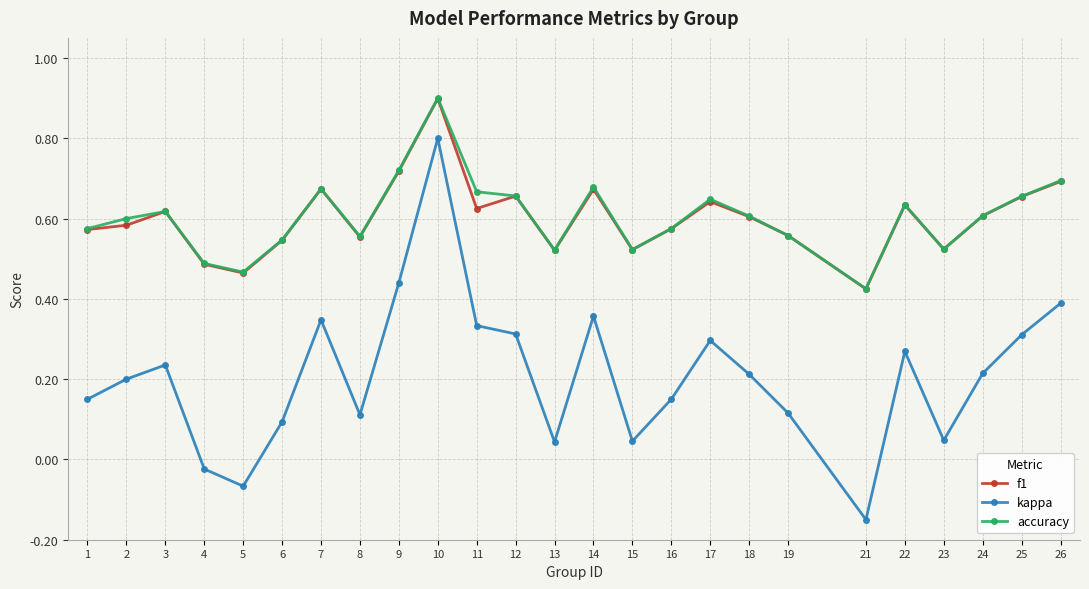

True or false: kappa has more than 0 points higher than both neighbors.

True